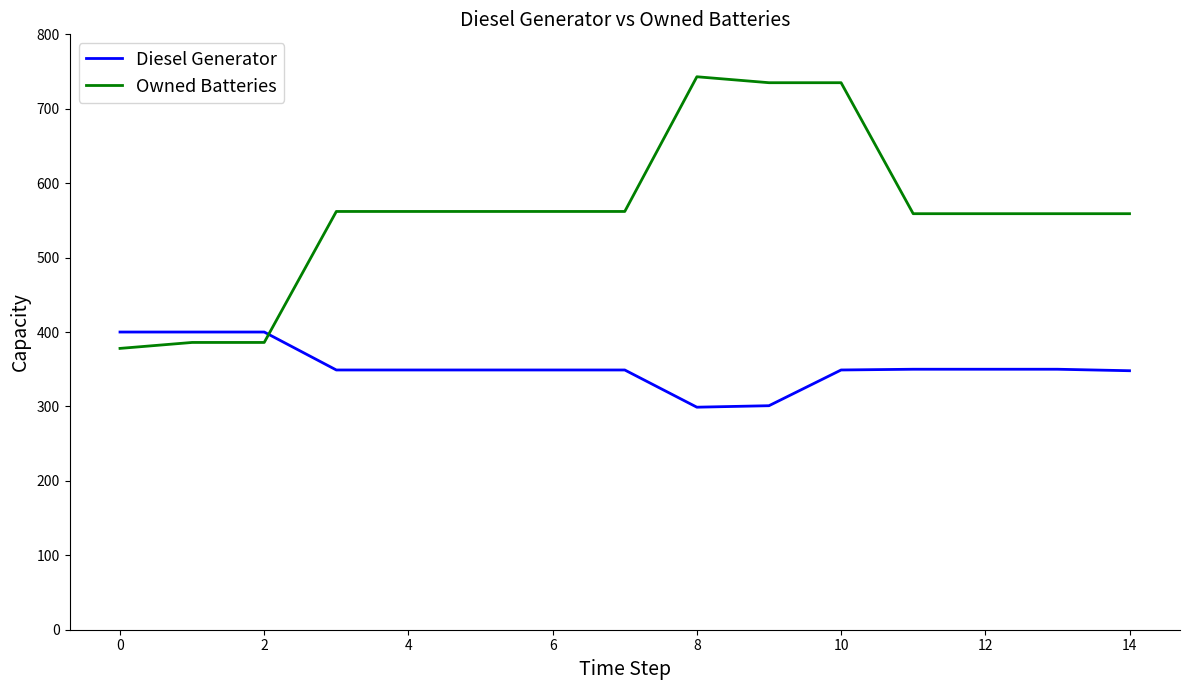

How many lines are shown in the chart?

2